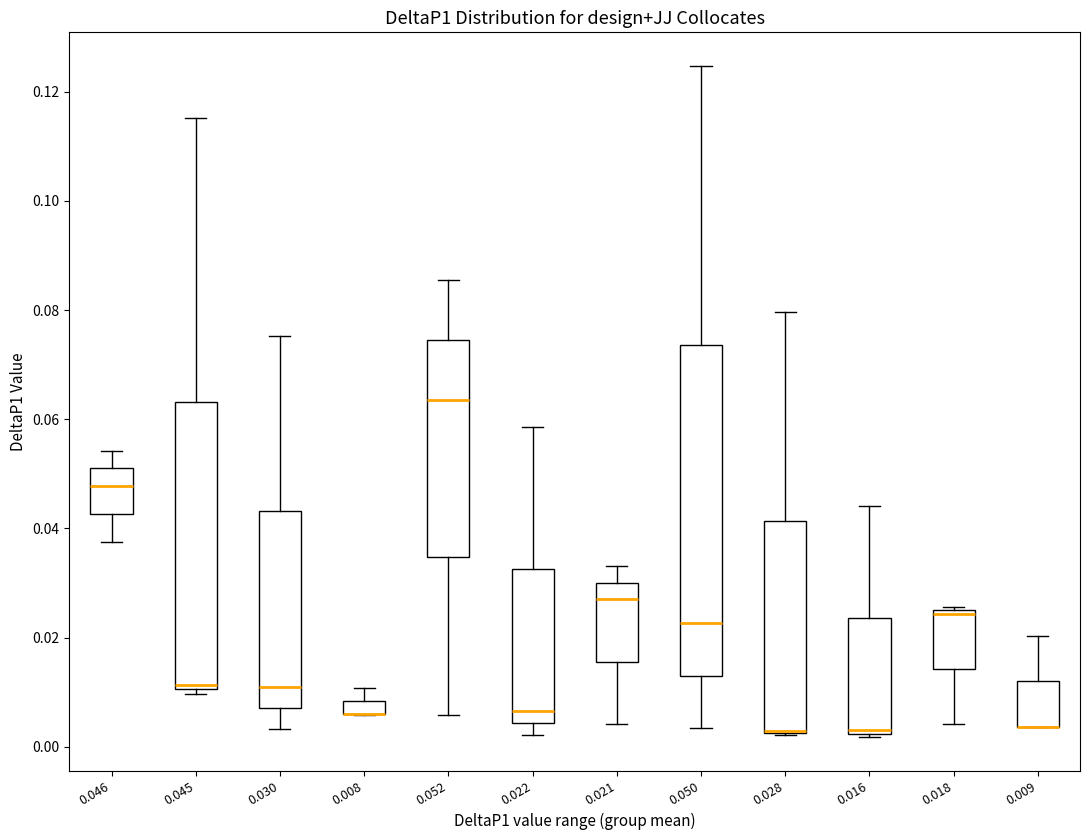

Where does the upper whisker of the box at x = 0.008 end on the y-axis? The values are not printed on the chart, so give them approximately, as read against the axis.

0.010